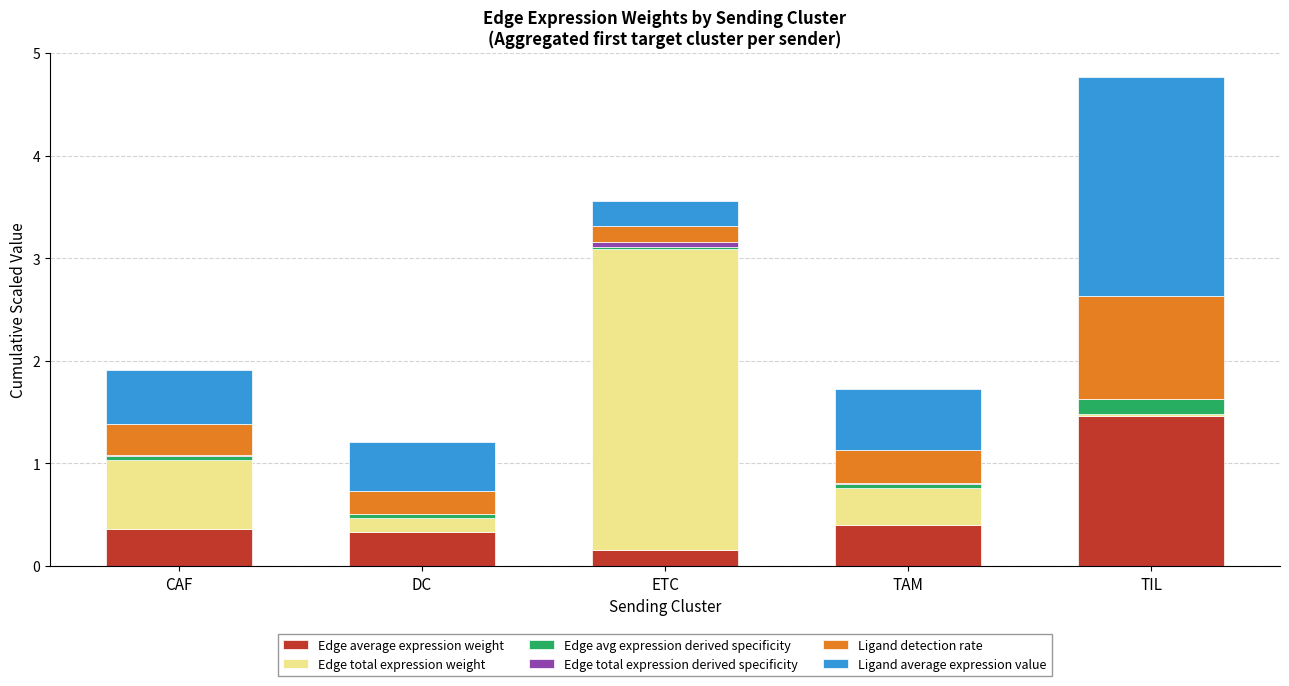

At which category is the sum across all series the highest?

TIL